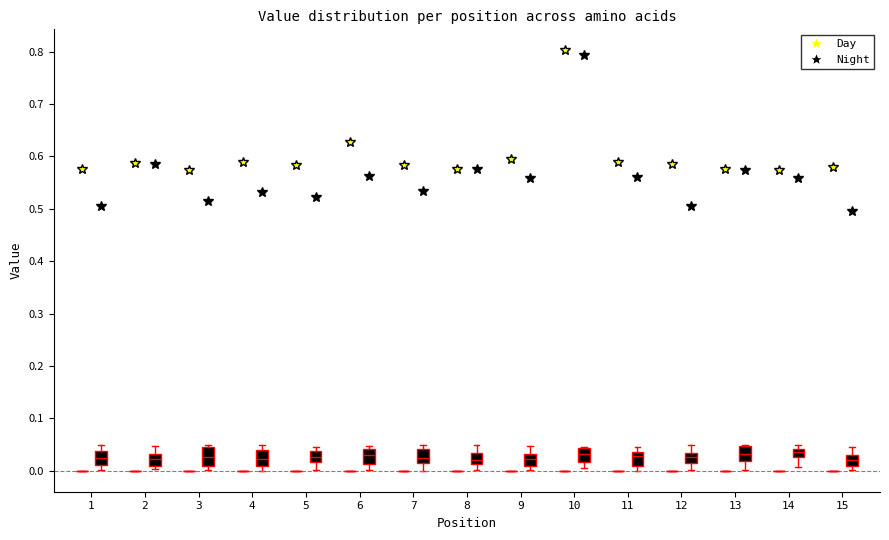

Reading left to right, read every box against the y-axis: the position of its median line, the range the box covers, and the ends of its whiskers. The values are not printed on the chart, so give them approximately, as read against the axis.

1 (Day): box collapsed to a line at 0.00, whiskers 0.00 to 0.00
1 (Night): median 0.02, box 0.01 to 0.04, whiskers 0.00 to 0.05
2 (Day): box collapsed to a line at 0.00, whiskers 0.00 to 0.00
2 (Night): median 0.02, box 0.01 to 0.03, whiskers 0.00 to 0.05
3 (Day): box collapsed to a line at 0.00, whiskers 0.00 to 0.00
3 (Night): median 0.03, box 0.01 to 0.04, whiskers 0.00 to 0.05
4 (Day): box collapsed to a line at 0.00, whiskers 0.00 to 0.00
4 (Night): median 0.02, box 0.01 to 0.04, whiskers 0.00 to 0.05
5 (Day): box collapsed to a line at 0.00, whiskers 0.00 to 0.00
5 (Night): median 0.03, box 0.02 to 0.04, whiskers 0.00 to 0.04 (just above the box's upper edge)
6 (Day): box collapsed to a line at 0.00, whiskers 0.00 to 0.00
6 (Night): median 0.03, box 0.01 to 0.04, whiskers 0.00 to 0.05
7 (Day): box collapsed to a line at 0.00, whiskers 0.00 to 0.00
7 (Night): median 0.02, box 0.01 to 0.04, whiskers 0.00 to 0.05
8 (Day): box collapsed to a line at 0.00, whiskers 0.00 to 0.00
8 (Night): median 0.02, box 0.01 to 0.03, whiskers 0.00 to 0.05
9 (Day): box collapsed to a line at 0.00, whiskers 0.00 to 0.00
9 (Night): median 0.02, box 0.01 to 0.03, whiskers 0.00 to 0.05
10 (Day): box collapsed to a line at 0.00, whiskers 0.00 to 0.00
10 (Night): median 0.03, box 0.02 to 0.04, whiskers 0.00 to 0.05
11 (Day): box collapsed to a line at 0.00, whiskers 0.00 to 0.00
11 (Night): median 0.03 (just below the box's upper edge), box 0.01 to 0.03, whiskers 0.00 to 0.04
12 (Day): box collapsed to a line at 0.00, whiskers 0.00 to 0.00
12 (Night): median 0.03 (just below the box's upper edge), box 0.01 to 0.03, whiskers 0.00 to 0.05
13 (Day): box collapsed to a line at 0.00, whiskers 0.00 to 0.00
13 (Night): median 0.03, box 0.02 to 0.05, whiskers 0.00 to 0.05
14 (Day): box collapsed to a line at 0.00, whiskers 0.00 to 0.00
14 (Night): median 0.04 (inside the box), box 0.03 to 0.04, whiskers 0.01 to 0.05
15 (Day): box collapsed to a line at 0.00, whiskers 0.00 to 0.00
15 (Night): median 0.02, box 0.01 to 0.03, whiskers 0.00 to 0.04